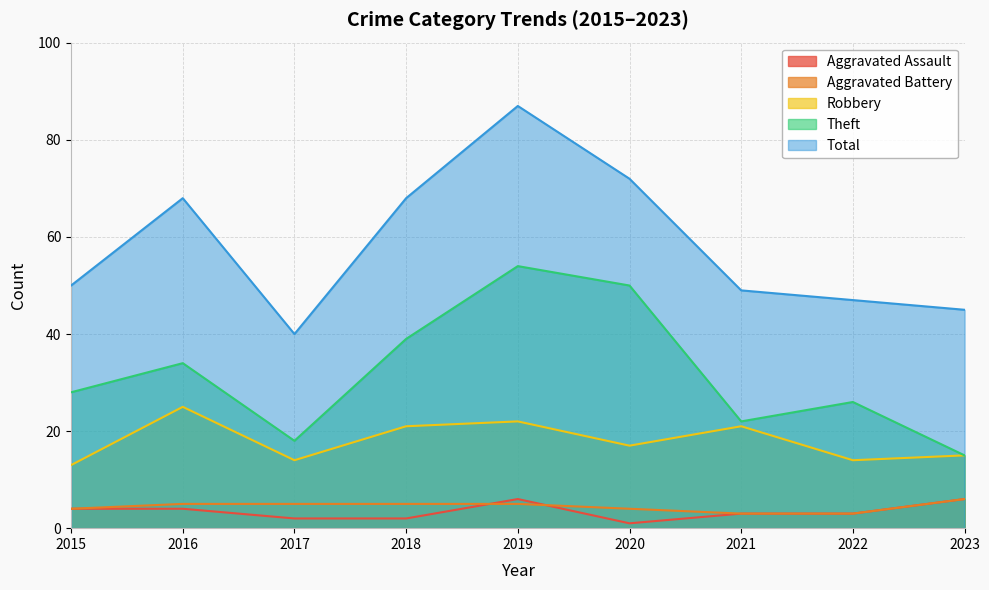

Reading left to right, what are all the values shown in this chart?

Aggravated Assault: 4	4	2	2	6	1	3	3	6
Aggravated Battery: 4	5	5	5	5	4	3	3	6
Robbery: 13	25	14	21	22	17	21	14	15
Theft: 28	34	18	39	54	50	22	26	15
Total: 50	68	40	68	87	72	49	47	45